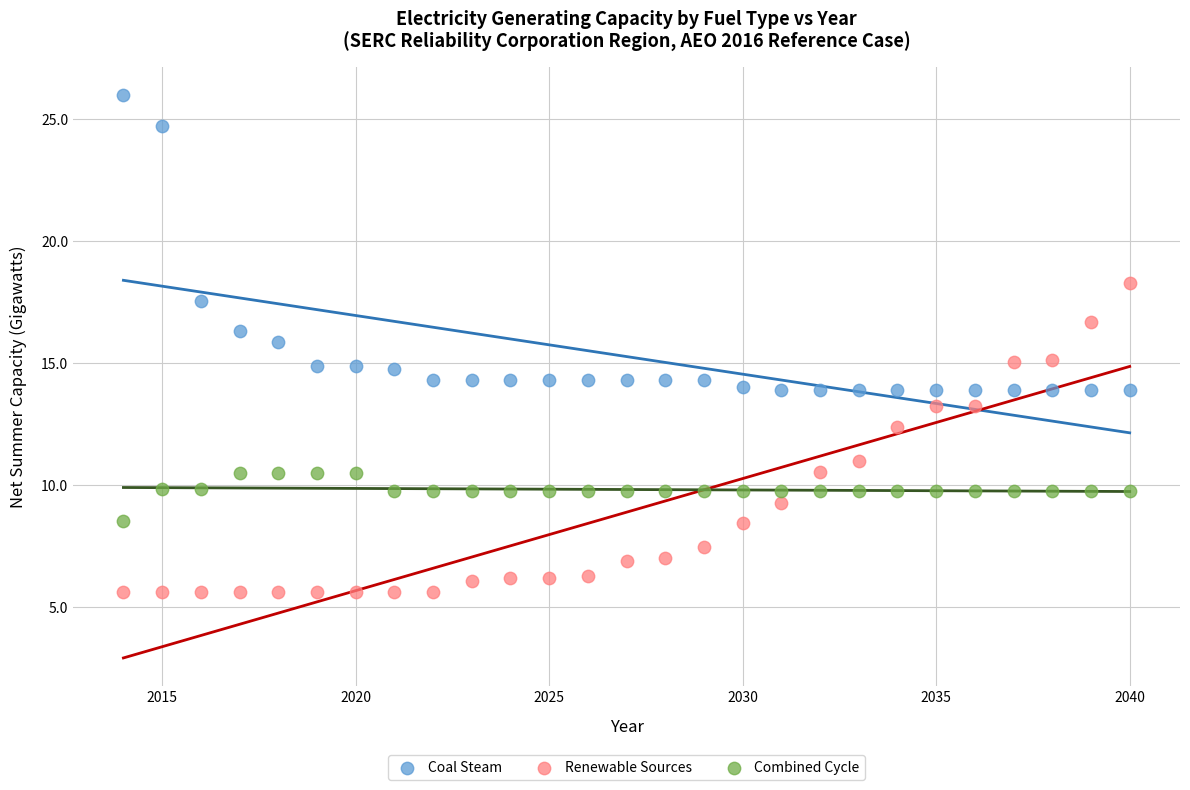

In the Coal Steam series, what Y value is closest to 19?

17.5